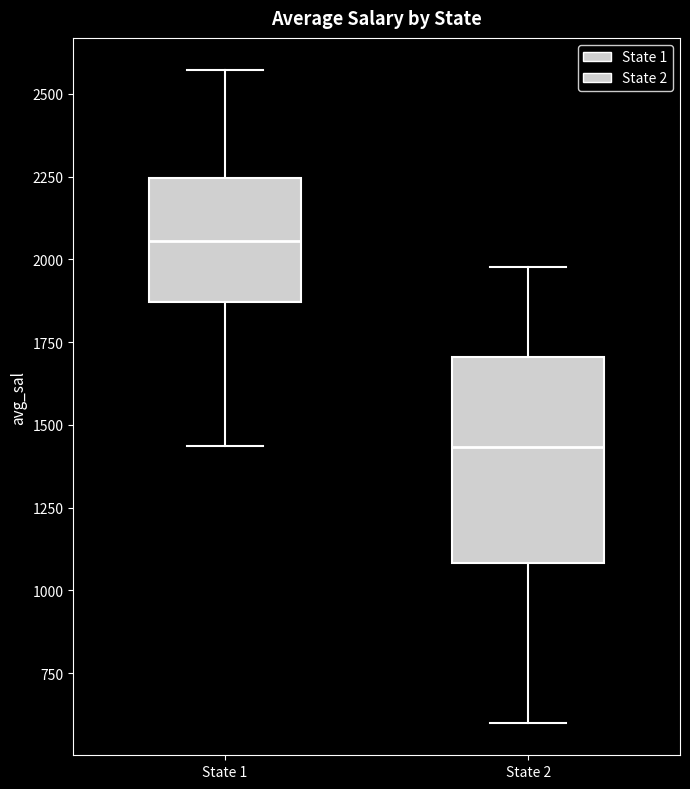

Reading left to right, read every box against the y-axis: the position of its median line, the range the box covers, and the ends of its whiskers. The values are not printed on the chart, so give them approximately, as read against the axis.

State 1: median 2050, box 1850 to 2250, whiskers 1450 to 2550
State 2: median 1450, box 1100 to 1700, whiskers 600 to 2000